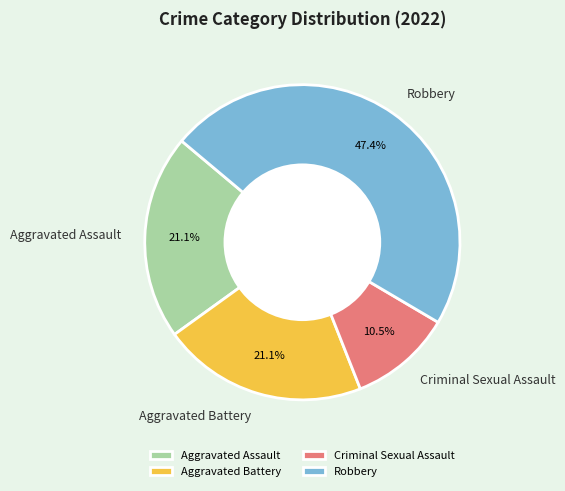

Is there a majority slice in this chart?

No